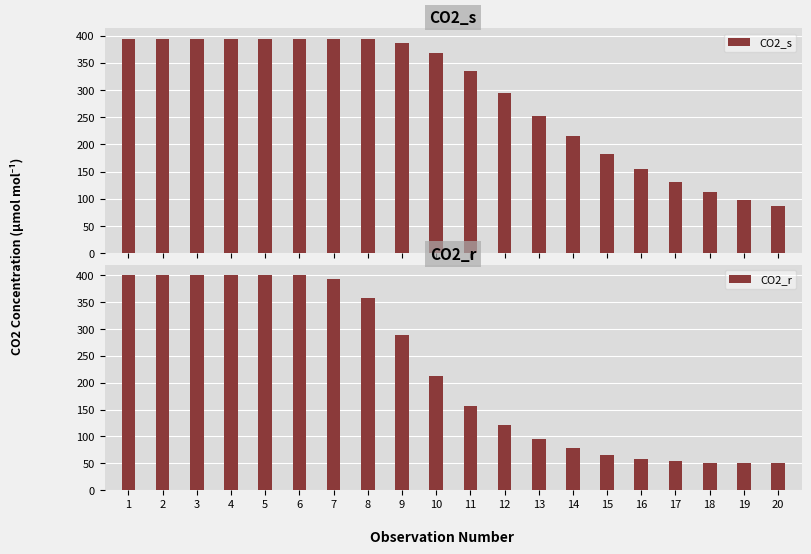

Count the number of data series in this chart.

2